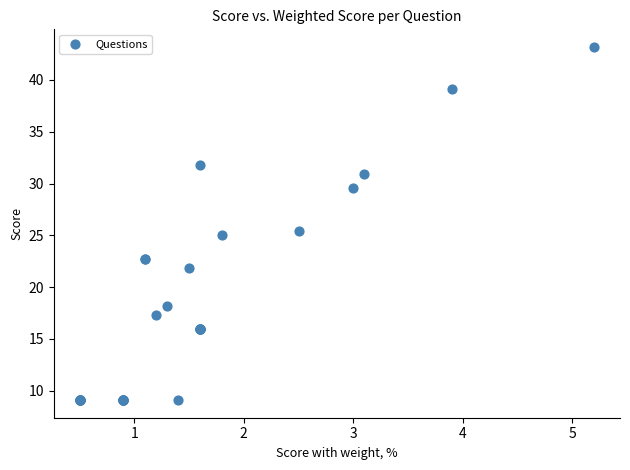

What Y value in the scatter plot is closest to 26?

25.5